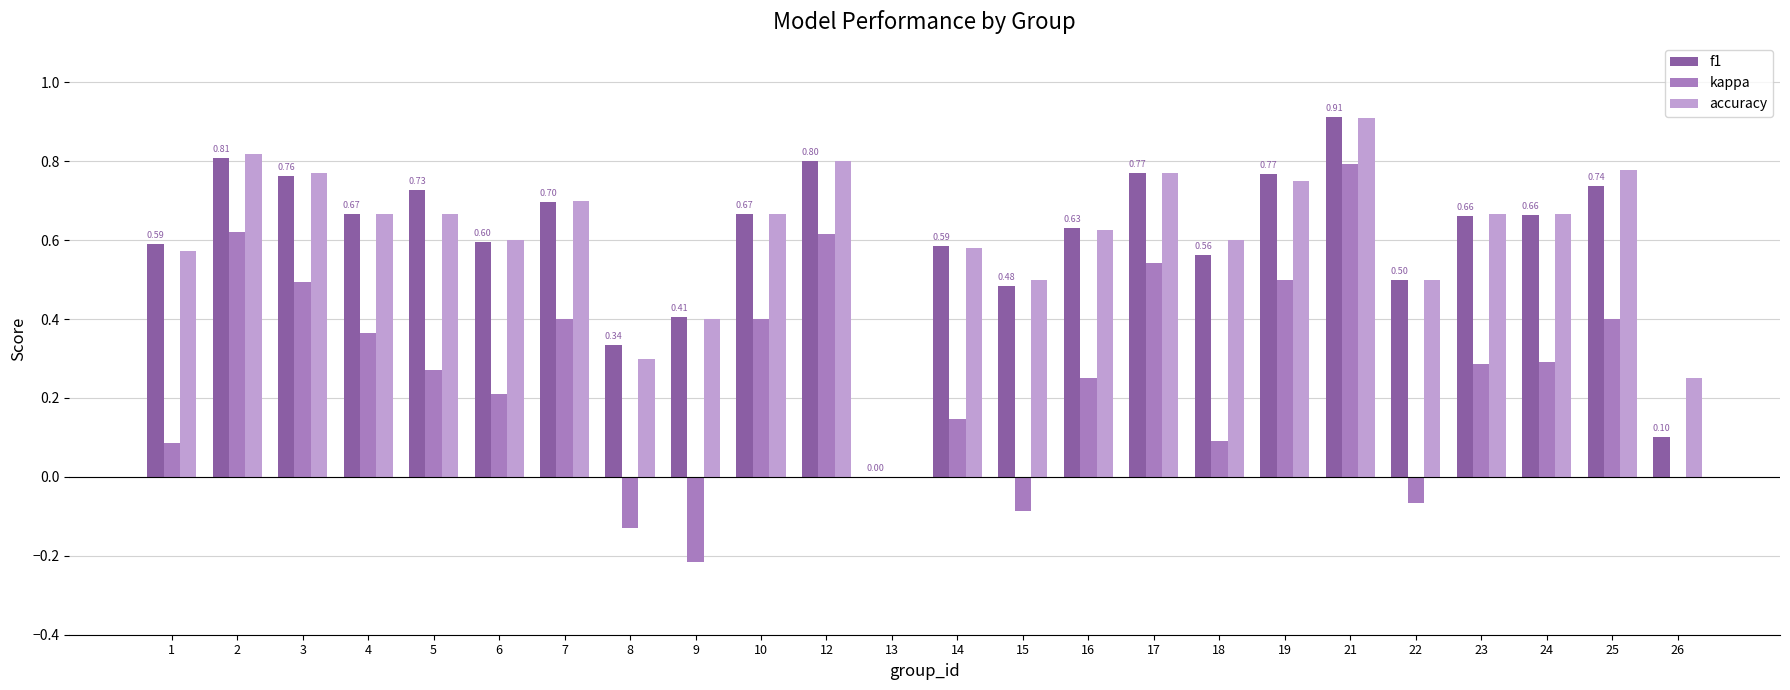

Between 13 and 15, which series saw the biggest shift?

accuracy